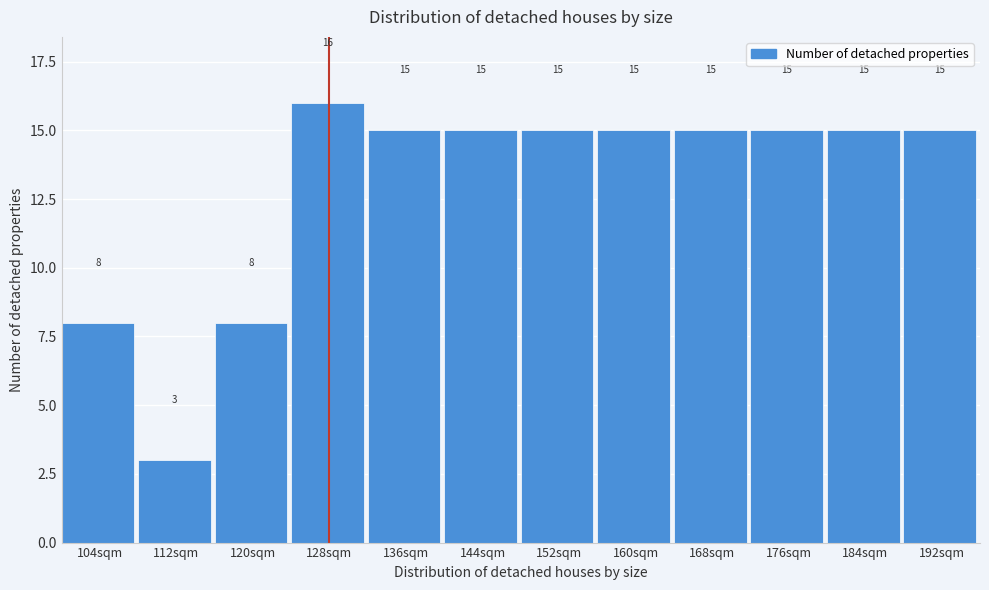

Over which range of the x-axis is the bar tallest?

124 to 132